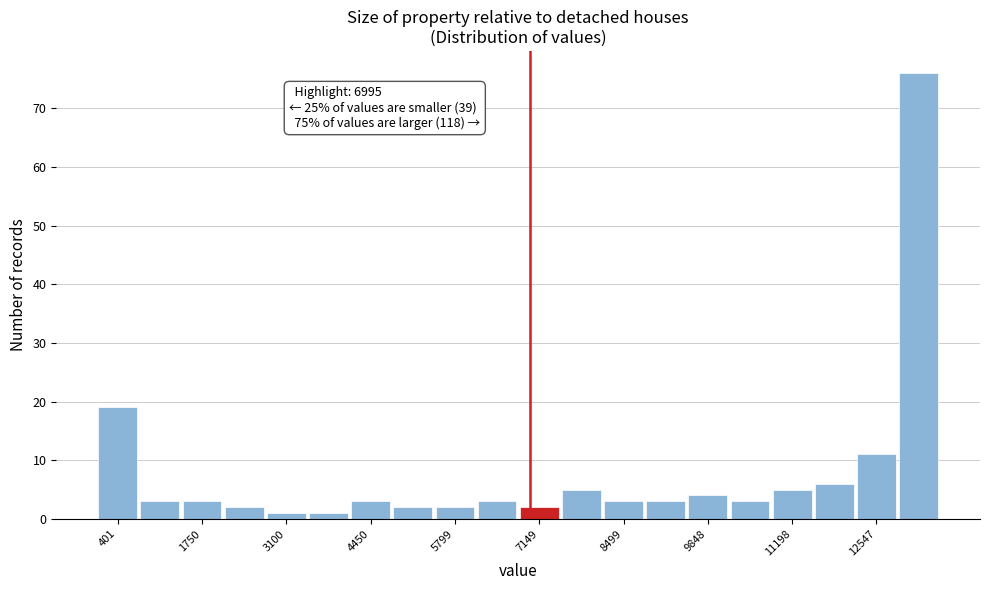

Read against the x-axis, roughly where is the centre of the tallest bar?

13200